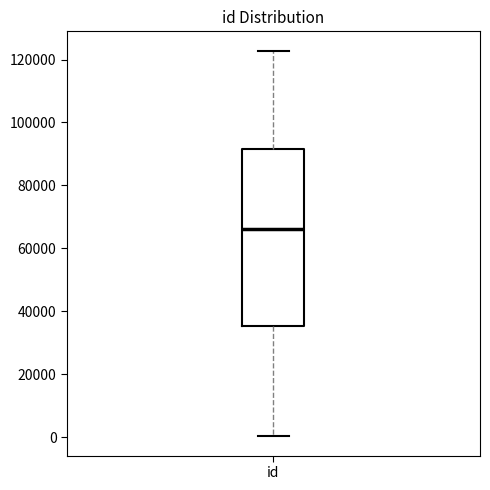

Read this box plot against the y-axis: the position of the median line, the range covered by the box, and the ends of both whiskers. The values are not printed on the chart, so give them approximately, as read against the axis.

median 66000, box 36000 to 92000, whiskers 0 to 122000